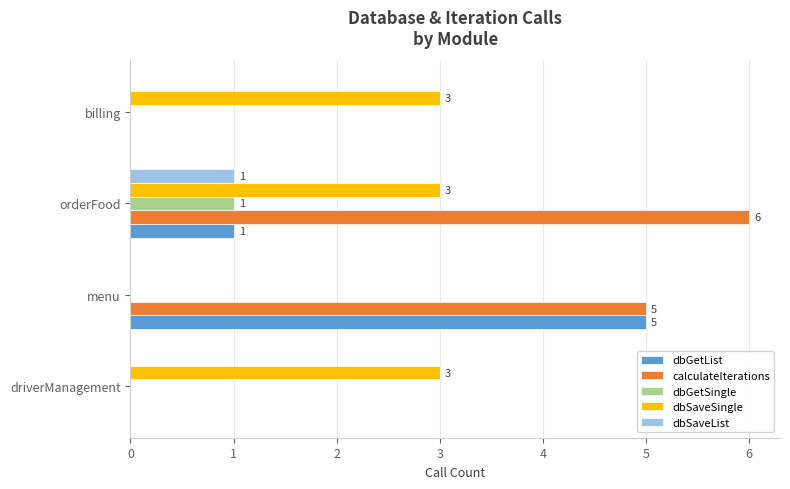

Which series changed the most between menu and orderFood?

dbGetList